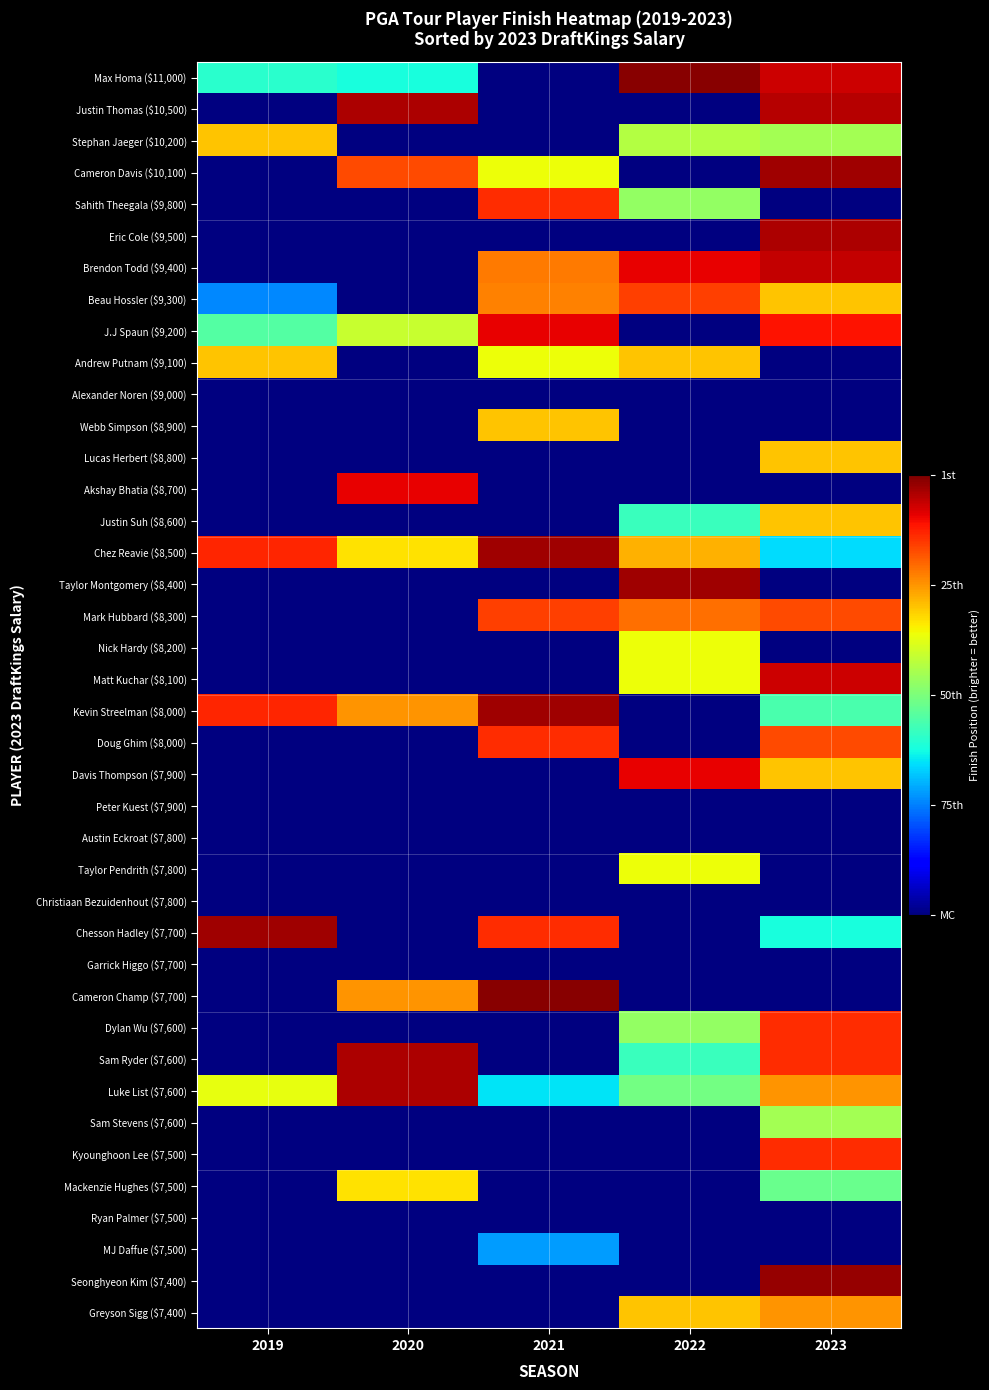

How many positive values does the Taylor Pendrith ($7,800) series have?

1